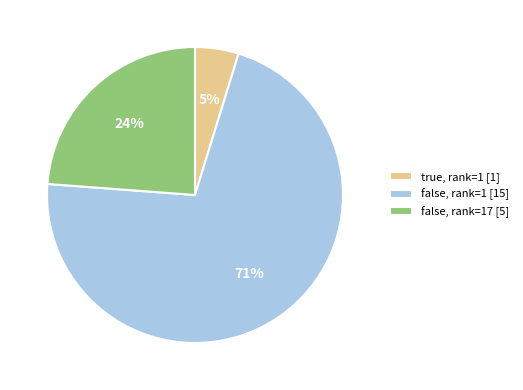

The false, rank=17 [5] slice represents 15% of the pie. True or false?

False